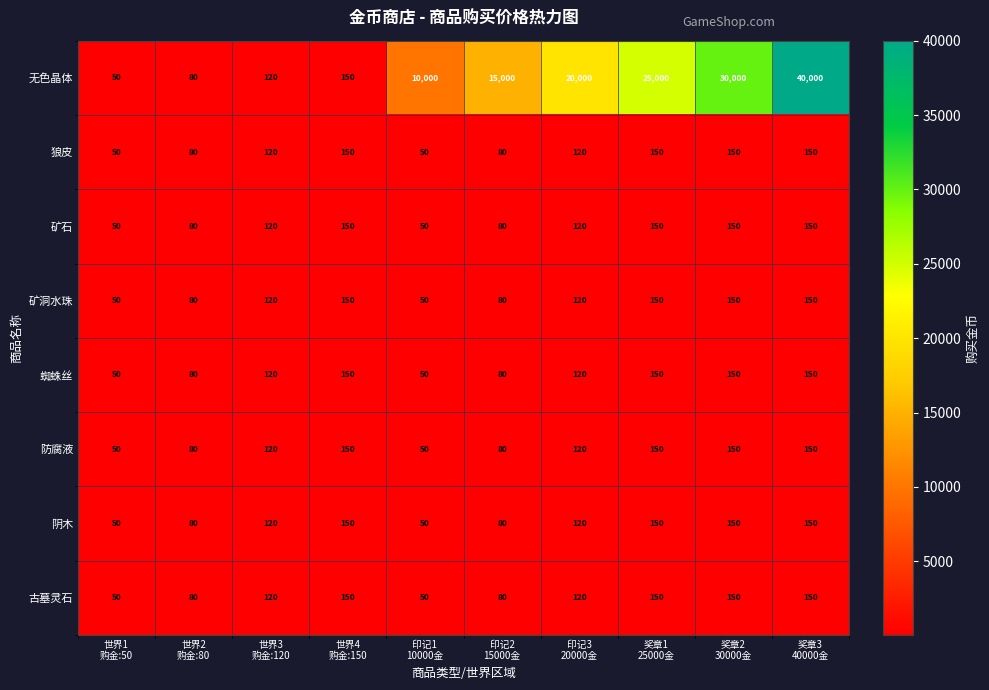

What is the average value of the 防腐液 series?

110